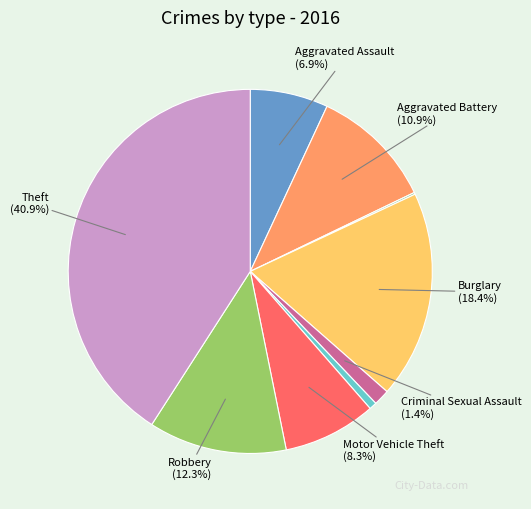

Does any single category account for the majority?

No